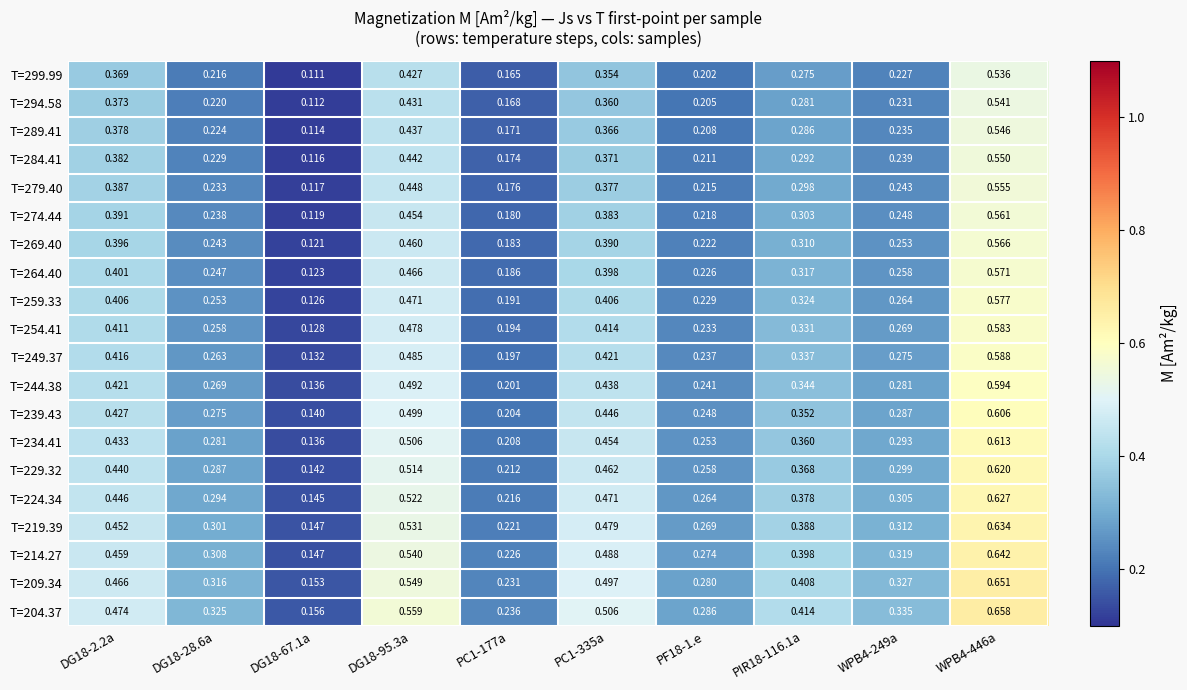

Is the value of T=204.37 at PC1-335a greater than the value of T=224.34 at DG18-95.3a?

No